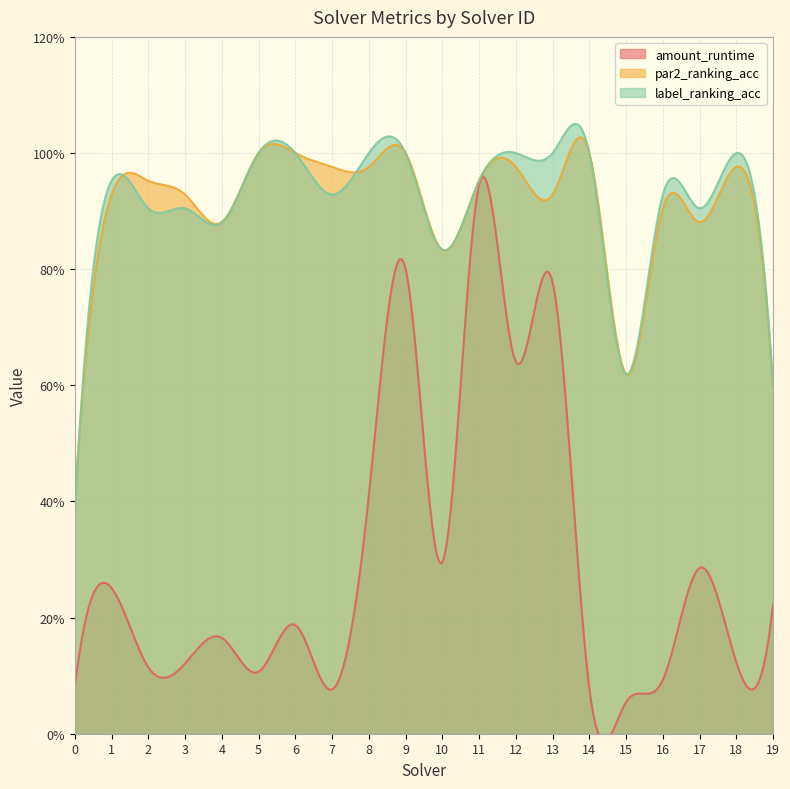

The value of amount_runtime at 3 is 0.1. True or false?

True